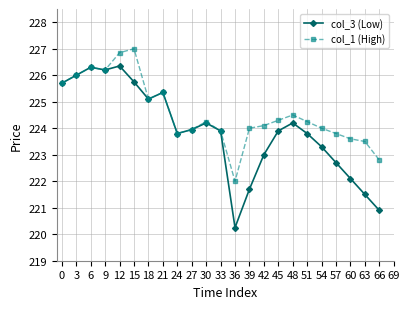

At which category does col_1 (High) reach its first local peak?

6